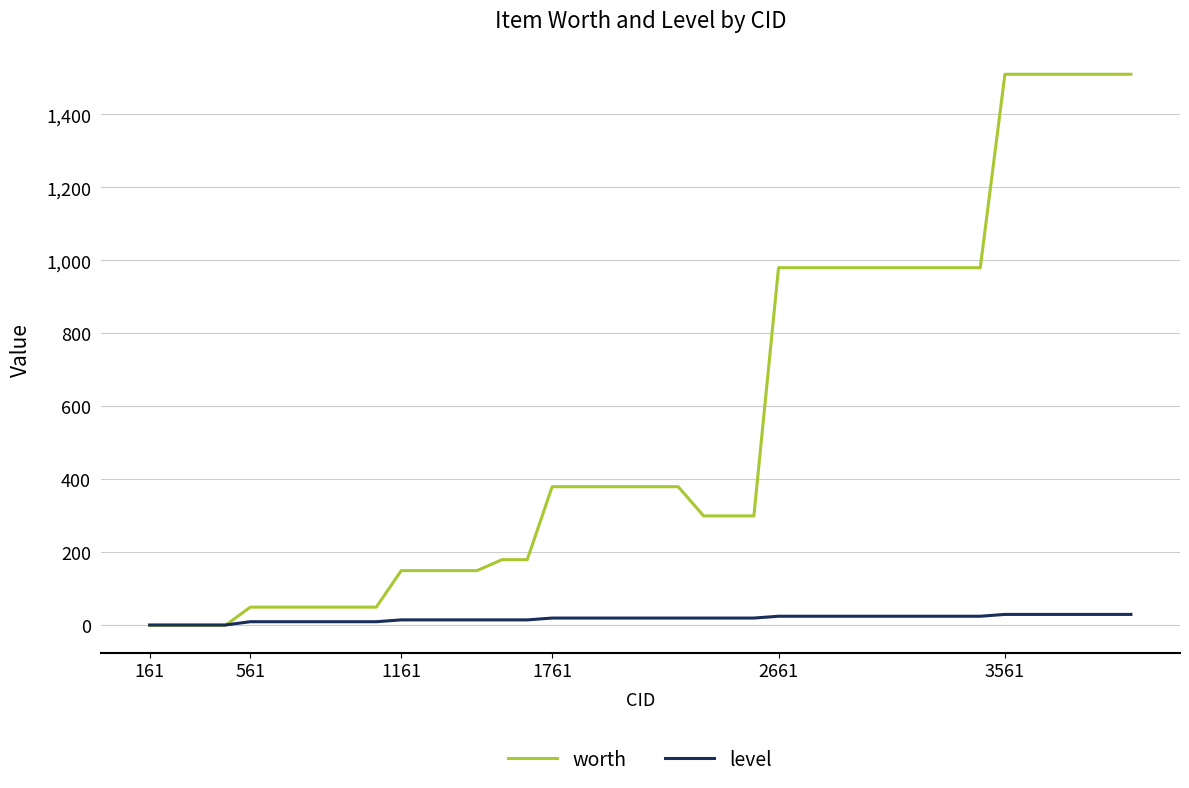

List the series in order of their peak value, highest first.

worth, level